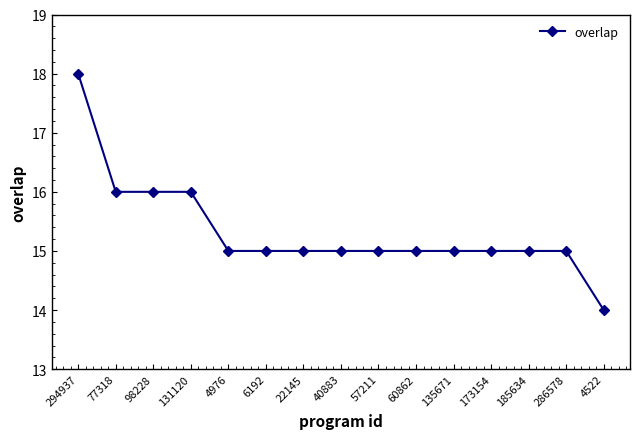

Reading left to right, list all the values displayed in this chart.

18	16	16	16	15	15	15	15	15	15	15	15	15	15	14